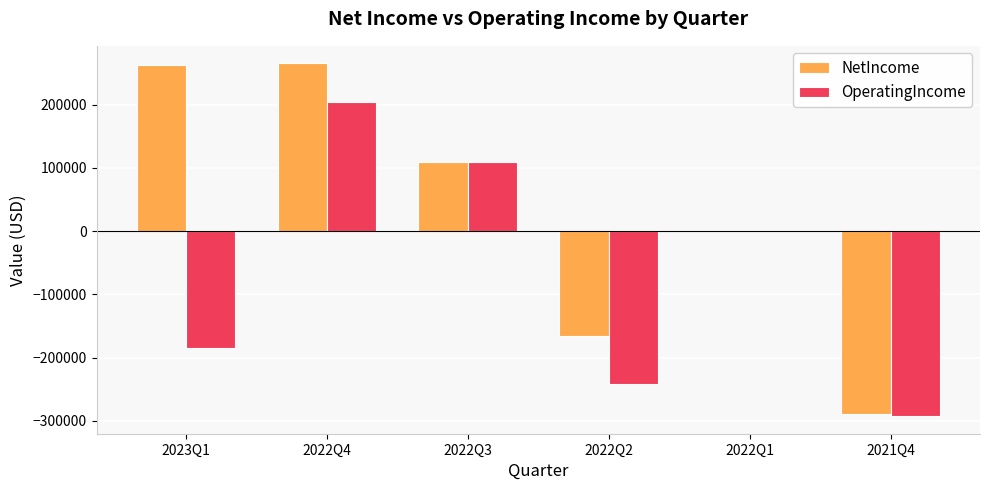

Where is NetIncome nearest to the value -11661?

2022Q1